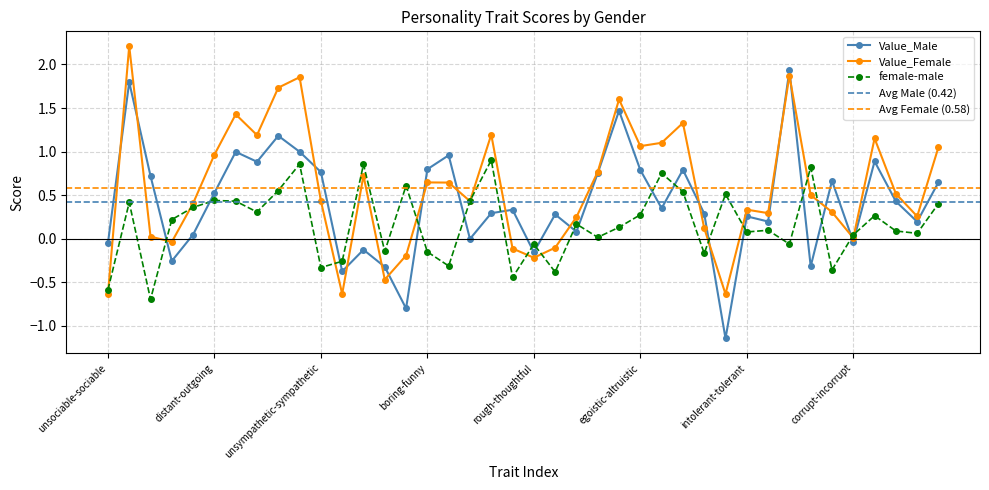

What is the difference between the female-male values at unkind-kind and repellent-pleasant?

0.3